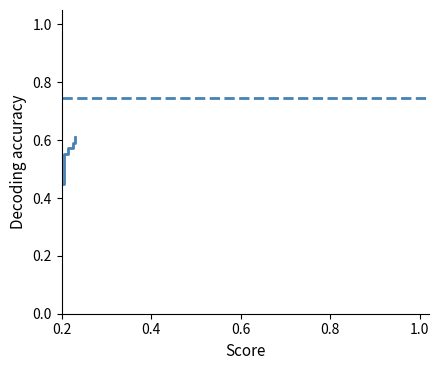

True or false: the data shows 0.1 at 17.

False